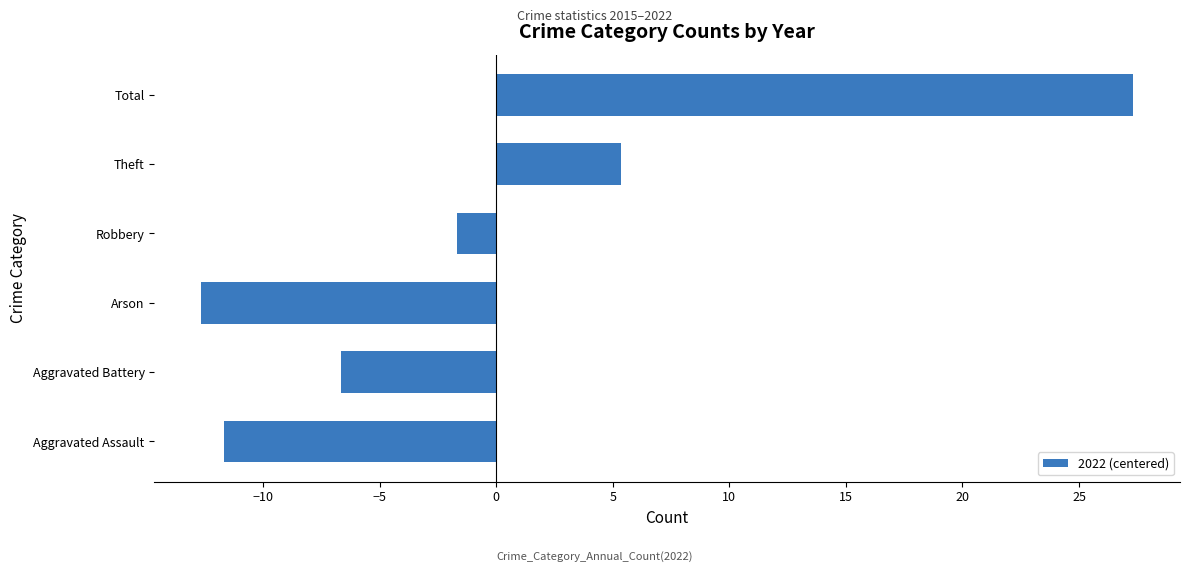

Rank the categories by value from highest to lowest.

Total, Theft, Robbery, Aggravated Battery, Aggravated Assault, Arson